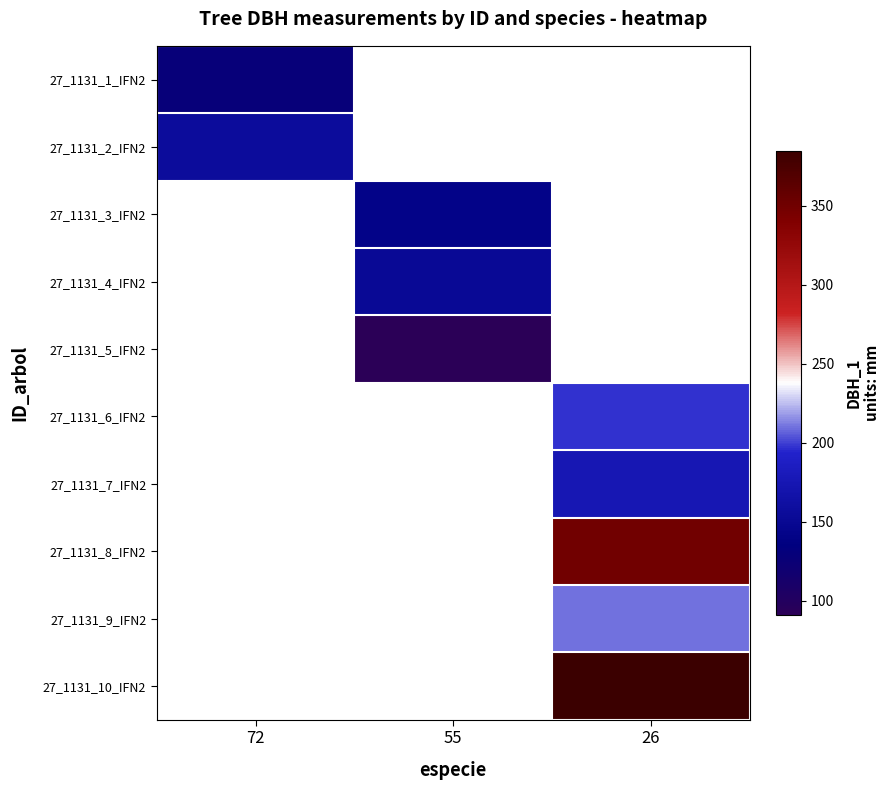

Is it true that 27_1131_3_IFN2 equals 142.0 at 55?

True